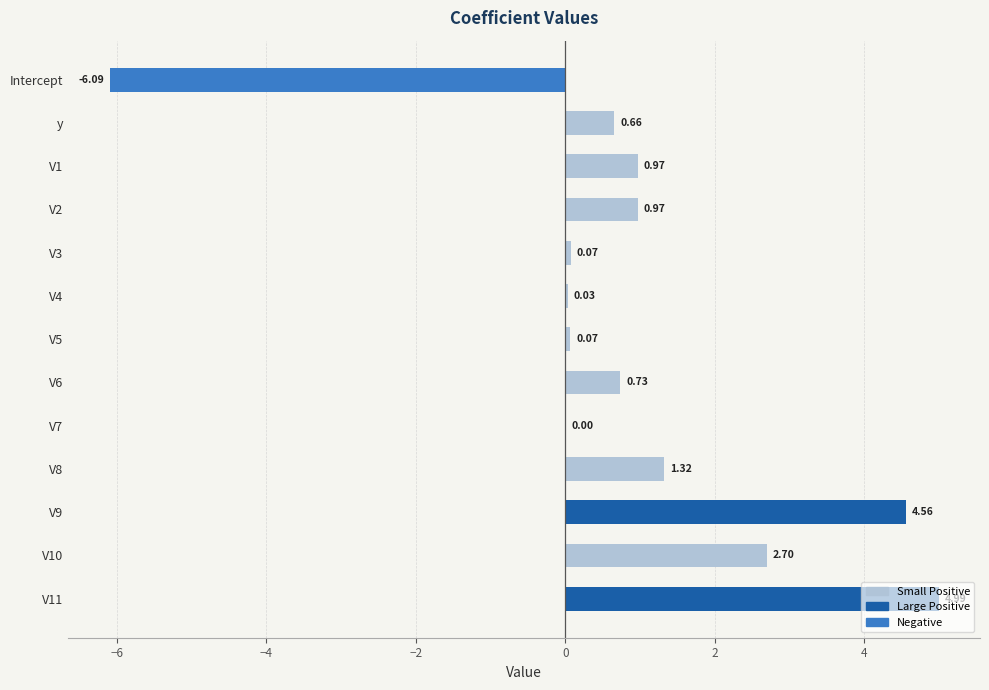

What is the difference between the maximum and second lowest values?

5.0